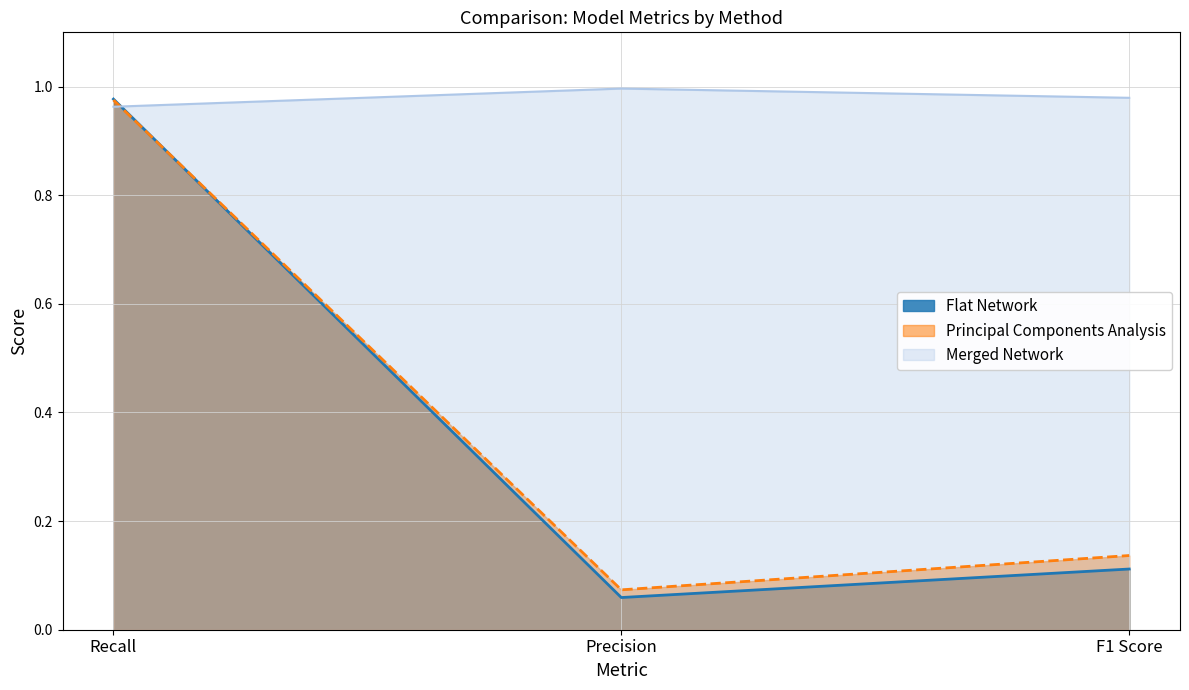

Between F1 Score and Recall, which is larger?

Recall